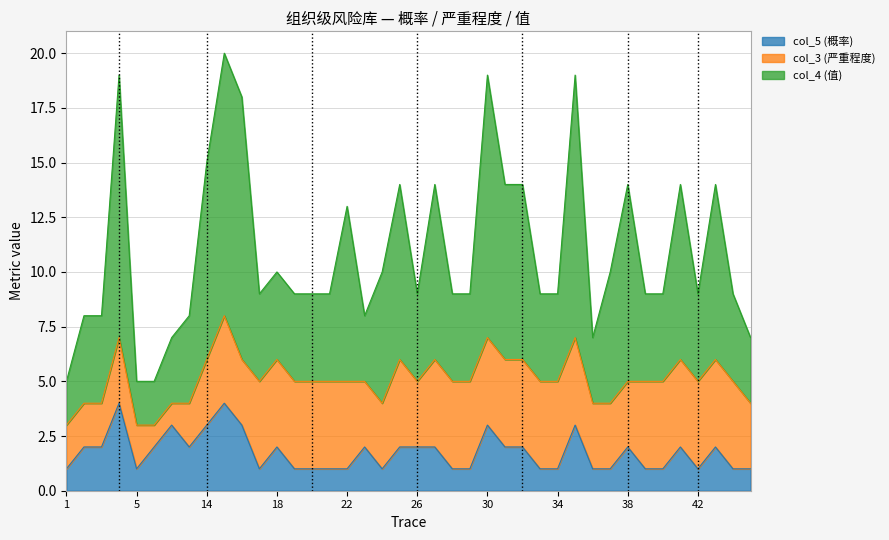

True or false: col_5 (概率) has a value of 1 at 26.

False